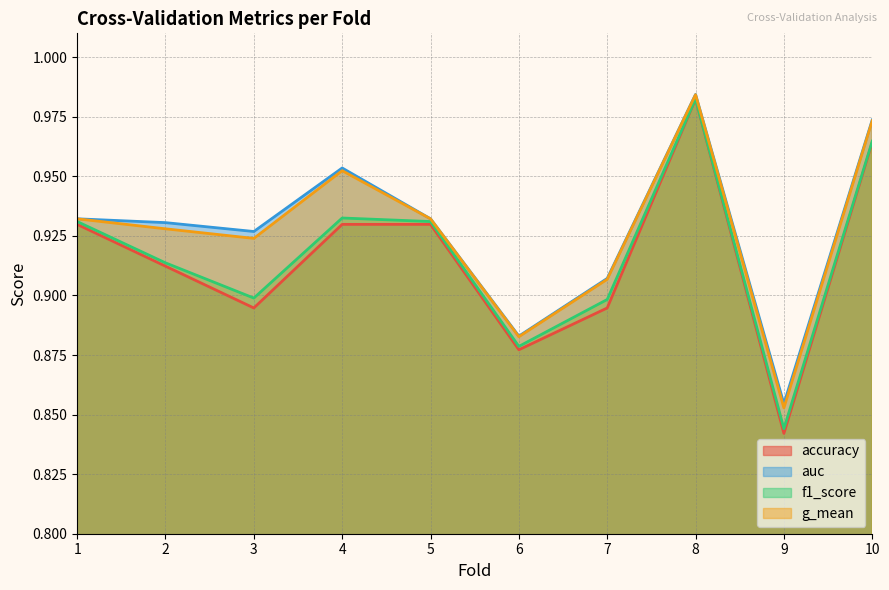

True or false: g_mean and accuracy cross at least once.

False